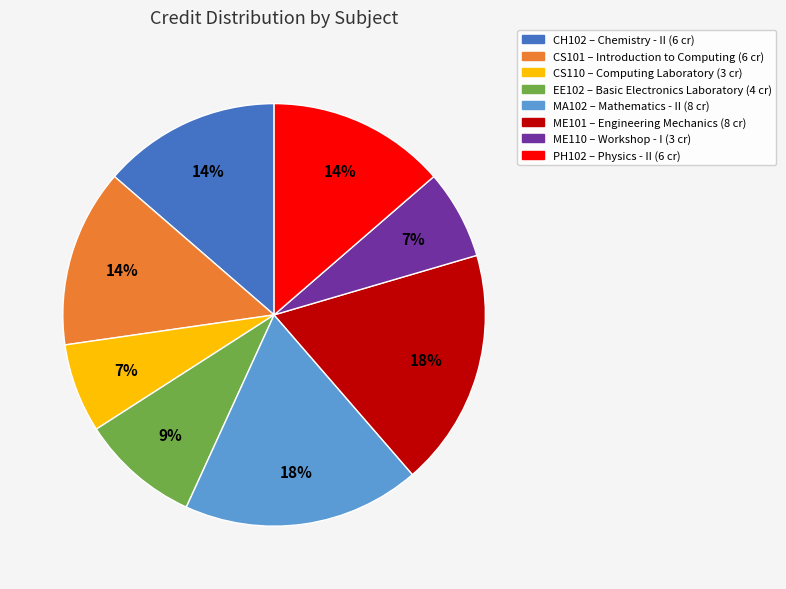

What is the ratio of the value at CH102 to the value at CS101?

1.0